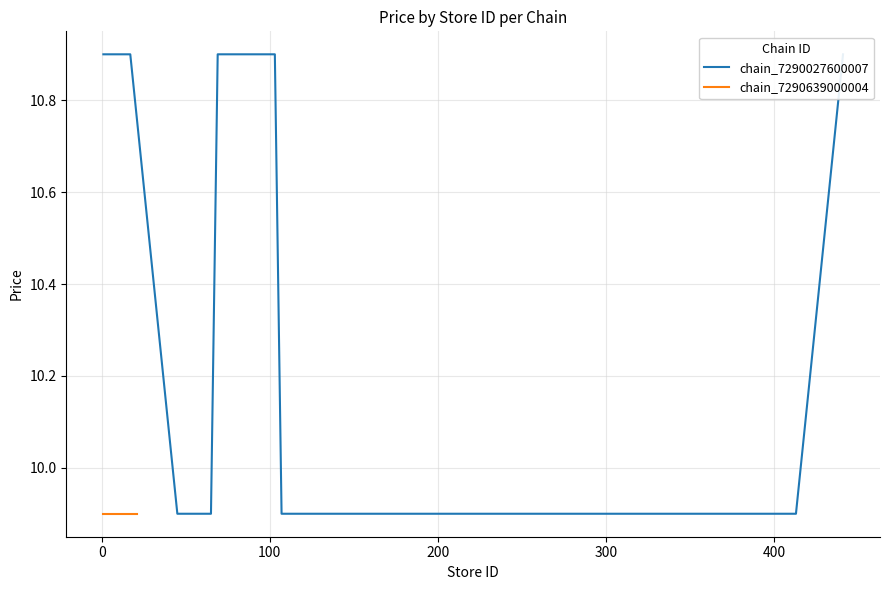

Where is the data nearest to the value 10?

200